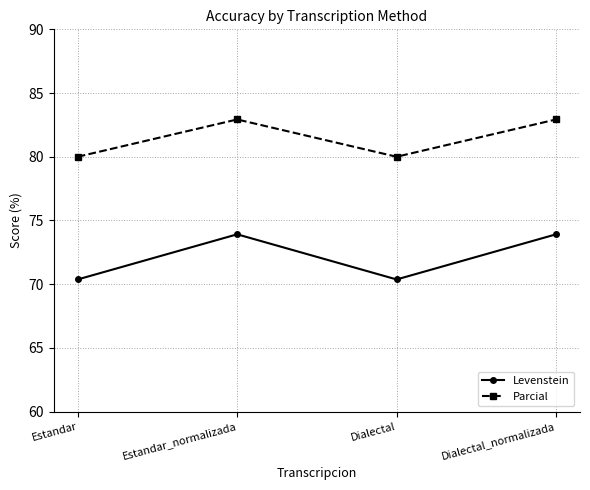

Rank the series at Dialectal_normalizada from highest to lowest value.

Parcial, Levenstein